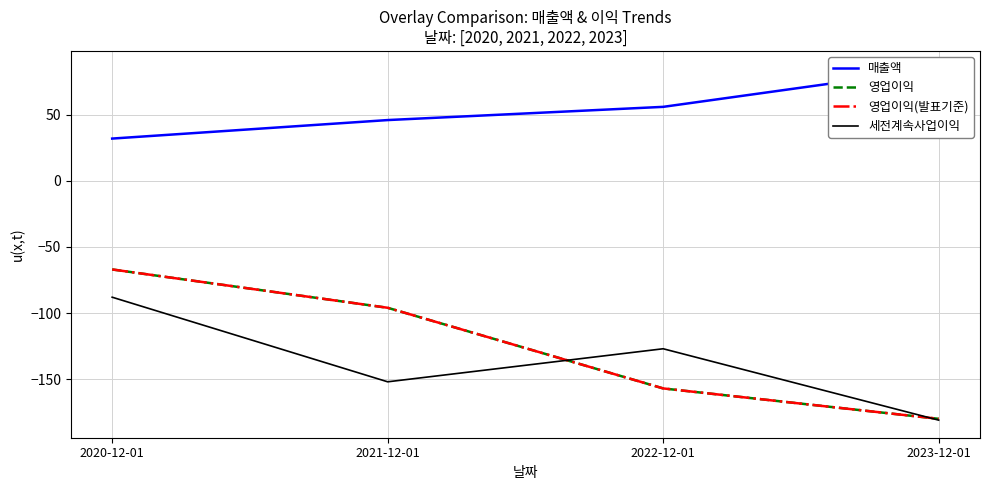

At which label does 영업이익(발표기준) first exceed -96?

2020-12-01